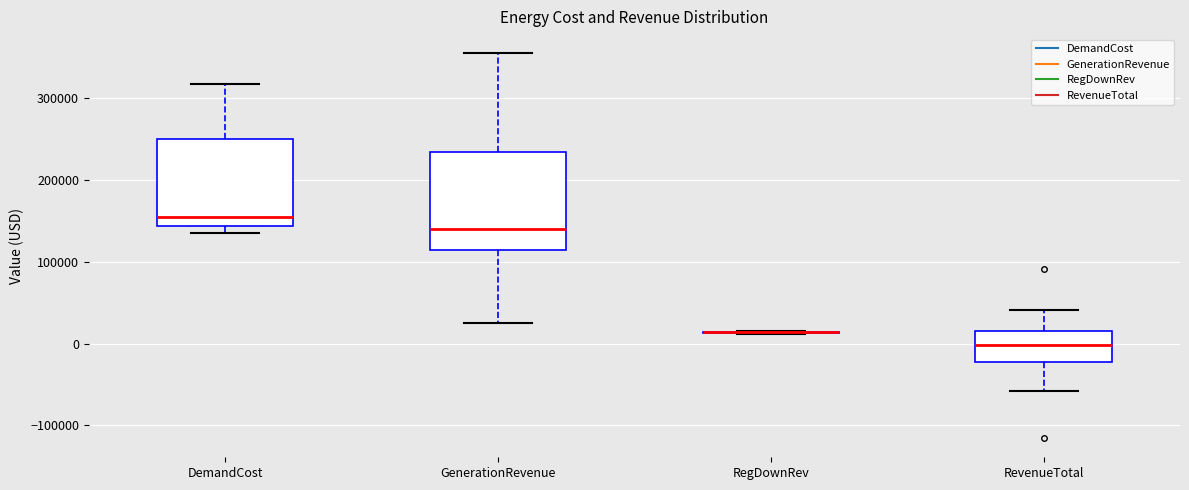

Comparing the boxes themselves (not the whiskers), which one is the tallest?

GenerationRevenue